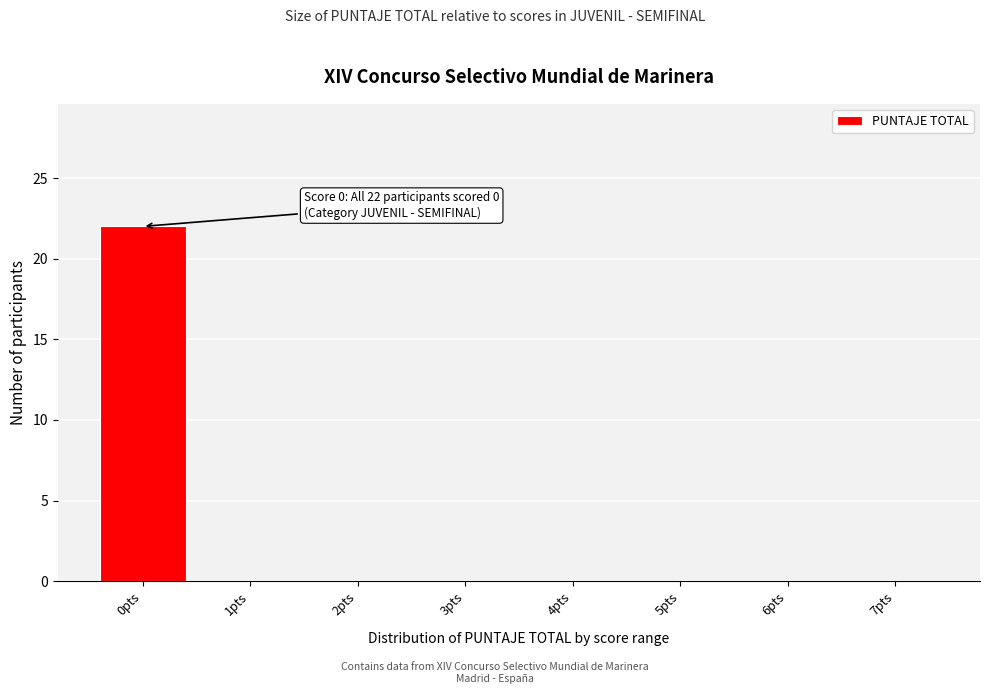

Over which range of the x-axis is the bar tallest?

-0.5 to 0.5